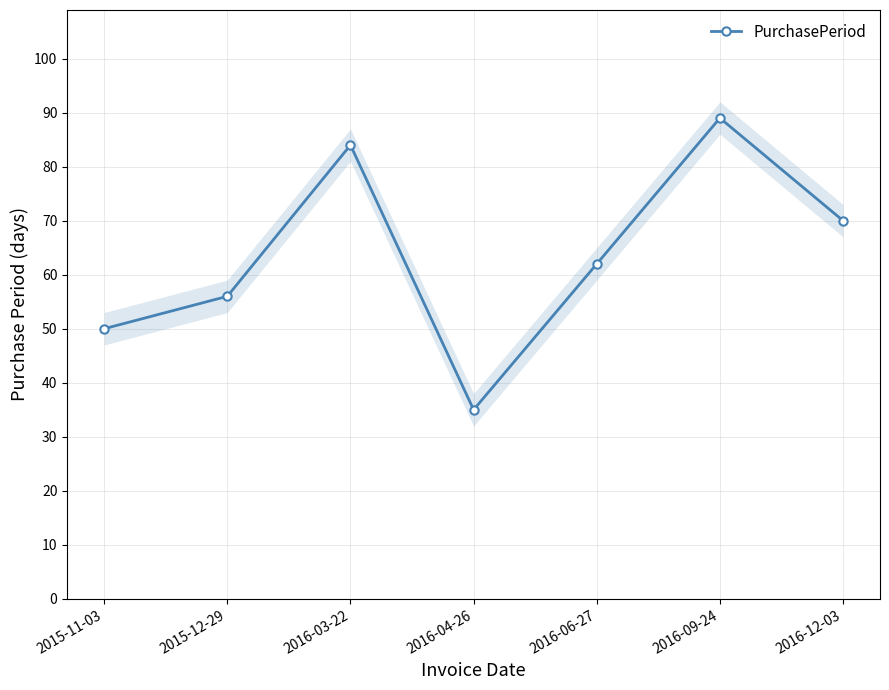

Rank the categories by value from highest to lowest.

2016-09-24, 2016-03-22, 2016-12-03, 2016-06-27, 2015-12-29, 2015-11-03, 2016-04-26